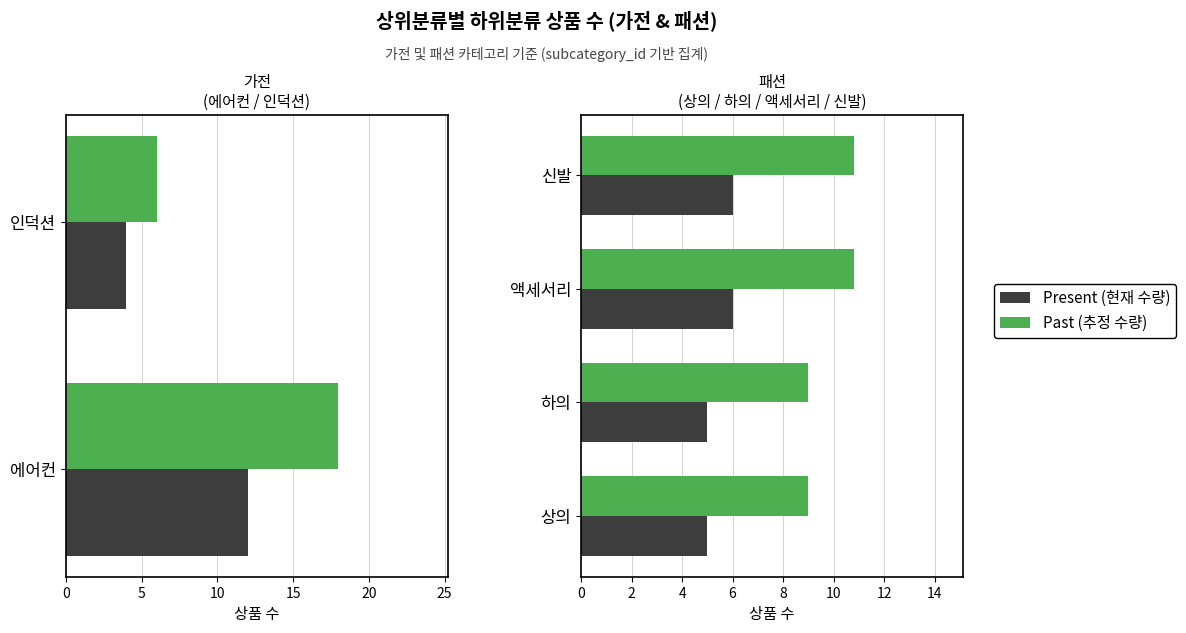

List the series in order of their overall mean, highest first.

Past, Present